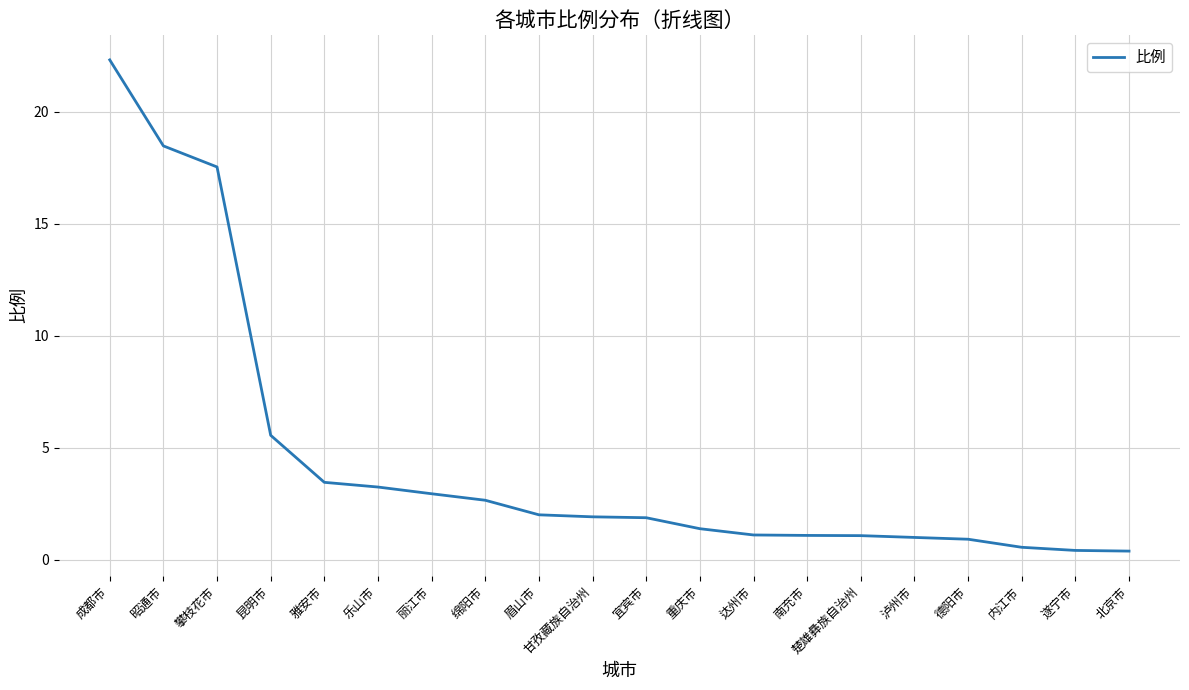

What is the difference between the maximum and minimum values?

21.9